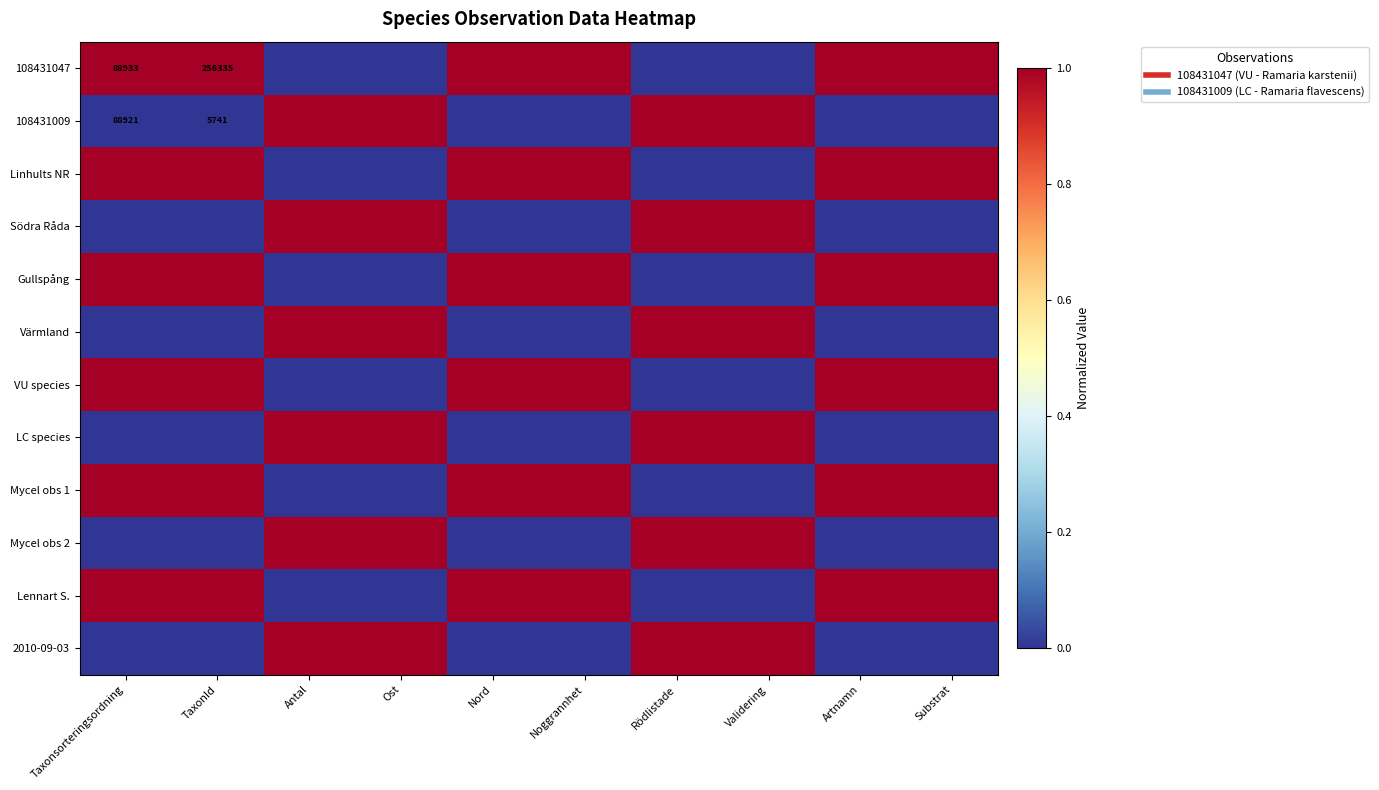

What is the difference between the maximum and minimum values in the 108431047 series?

1